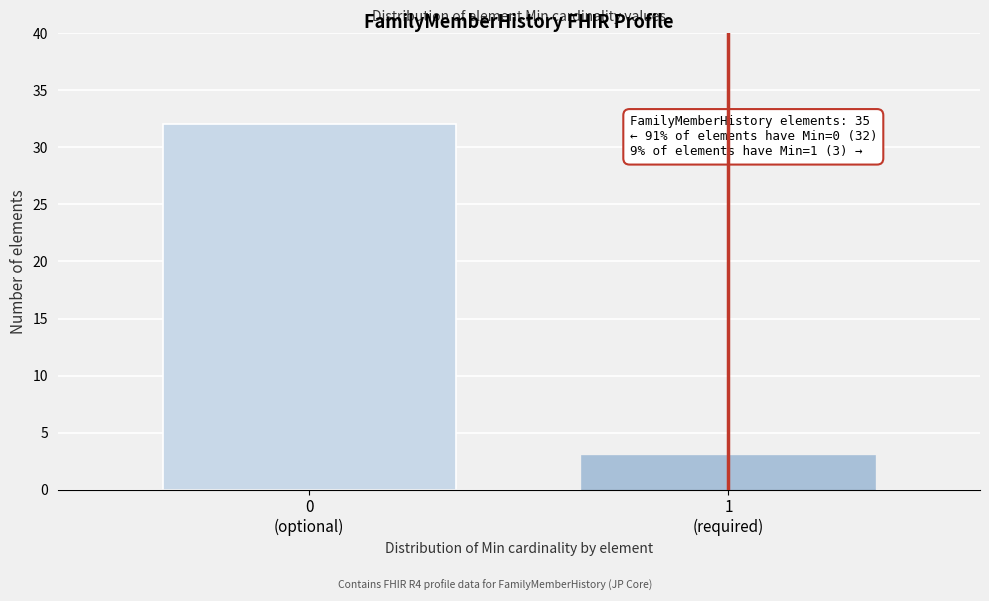

Reading left to right, list all the values displayed in this chart.

32	3